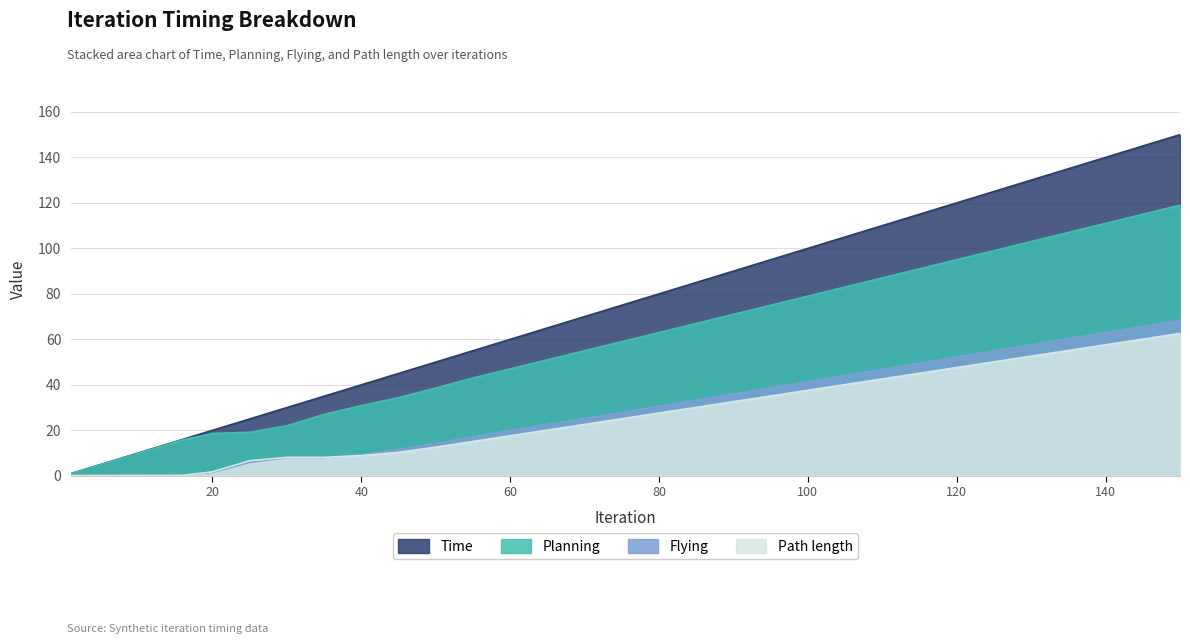

What is the value of the Planning point at the 5th from the left?

21.9